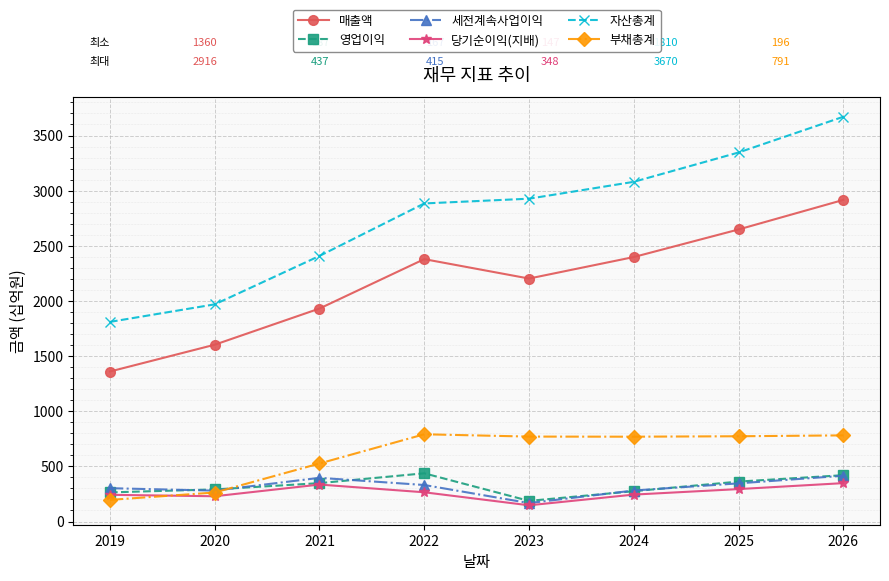

What are all the series names shown in the legend?

매출액, 영업이익, 세전계속사업이익, 당기순이익(지배), 자산총계, 부채총계